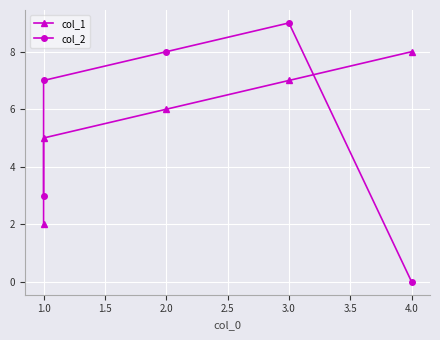

How many values in the col_2 series are below 7?

2